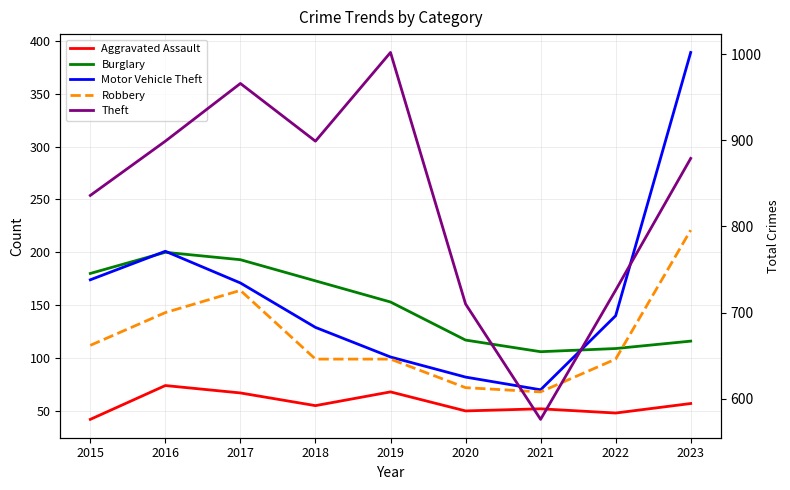

What is the value of the Theft point at the 5th from the left?

1002